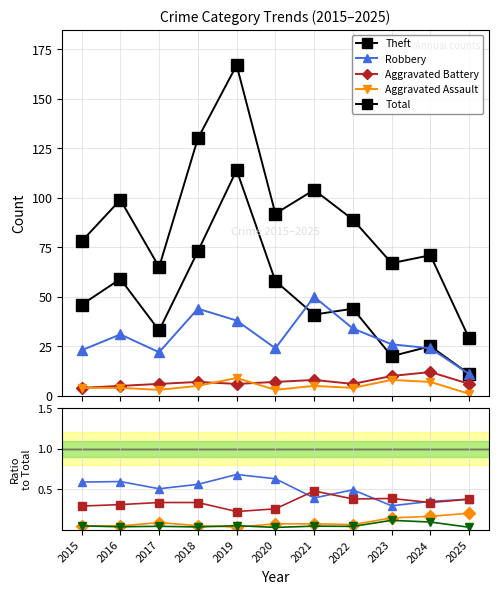

At which category is the sum across all series the highest?

2019